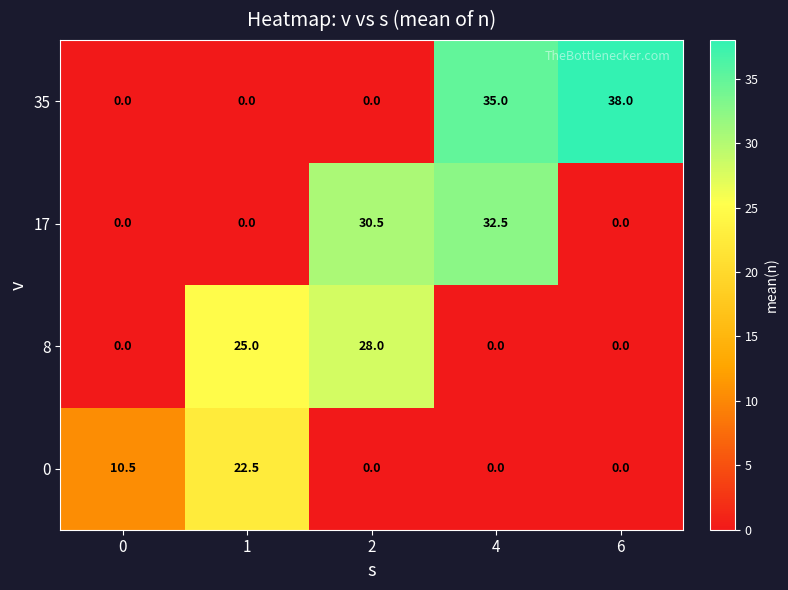

How many series are shown in this chart?

4